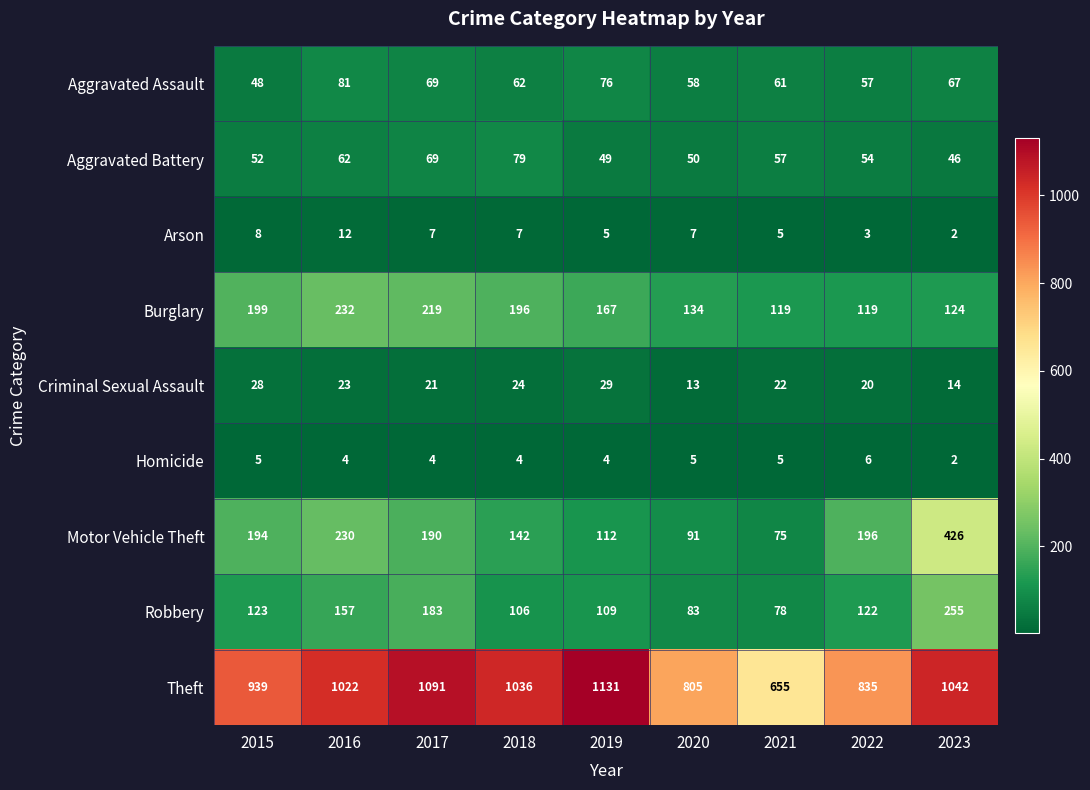

What is the difference between the second highest and minimum values in the Motor Vehicle Theft series?

155